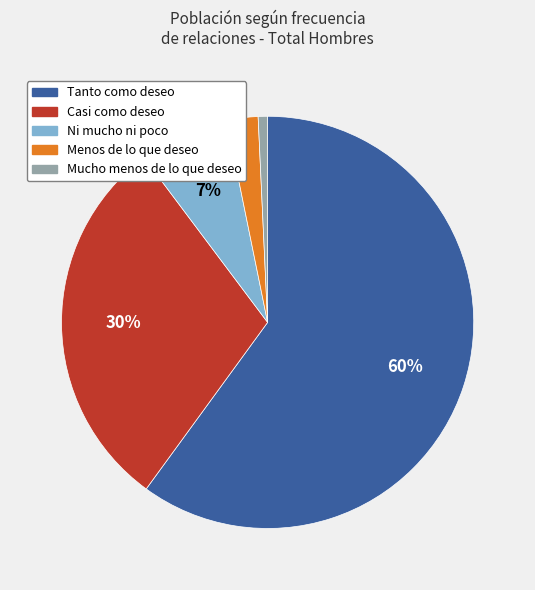

To the nearest percent, what is the difference between the largest and smallest slice percentages?

59%